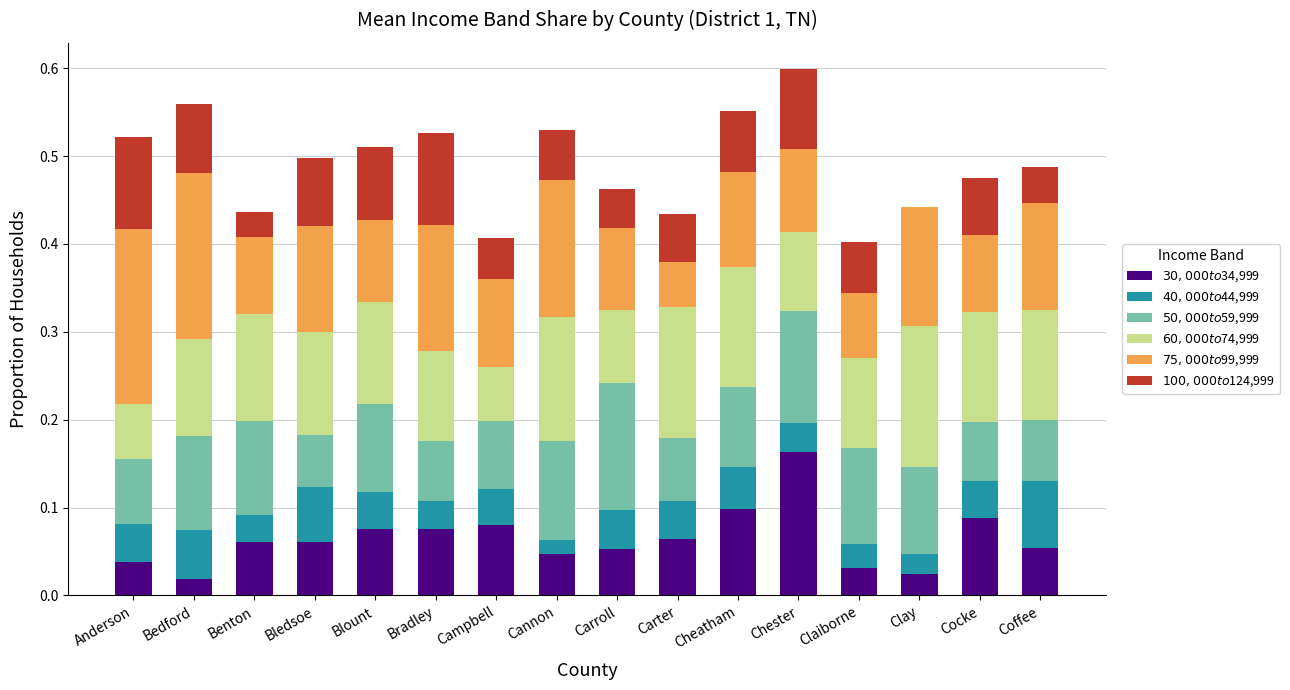

Are the bars grouped side by side (vs. stacked)?

No